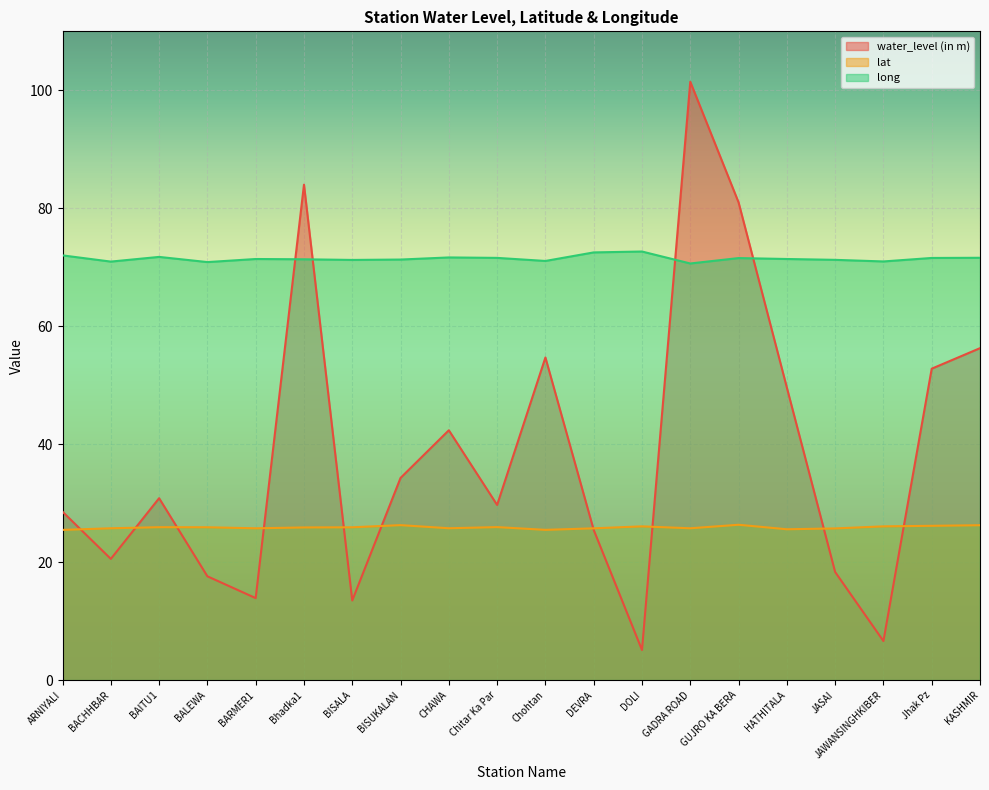

How many lines are shown in the chart?

3